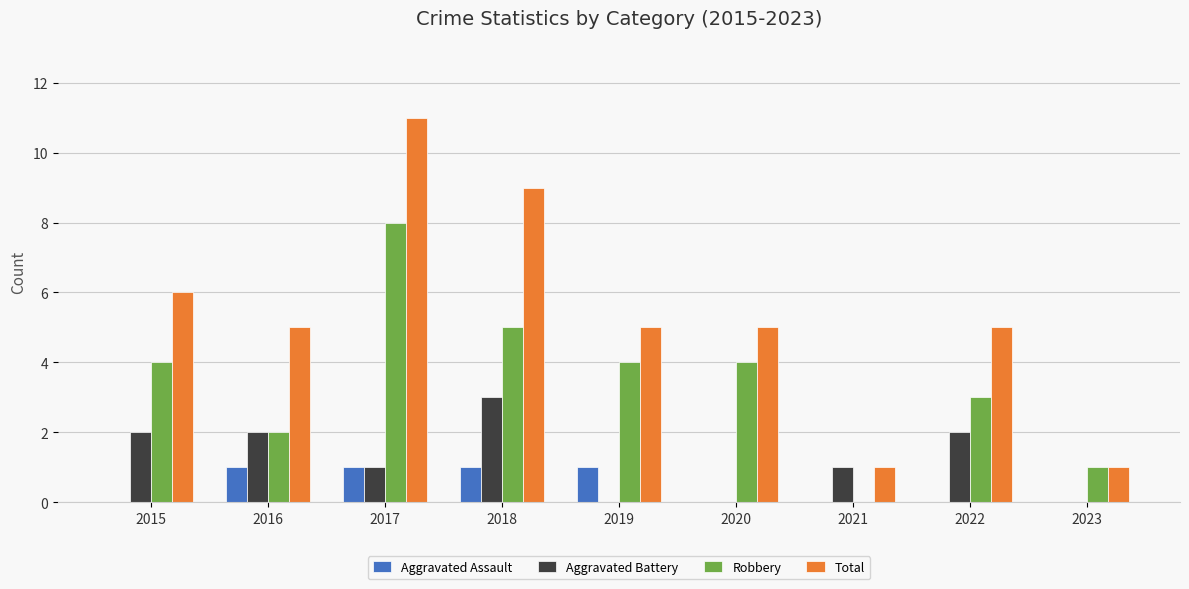

What is the total value across all series at 2016?

10